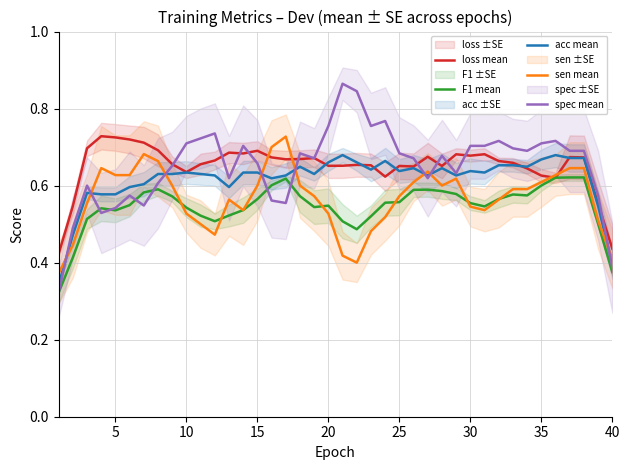

True or false: loss mean has a value of 1.2 at 15.

False